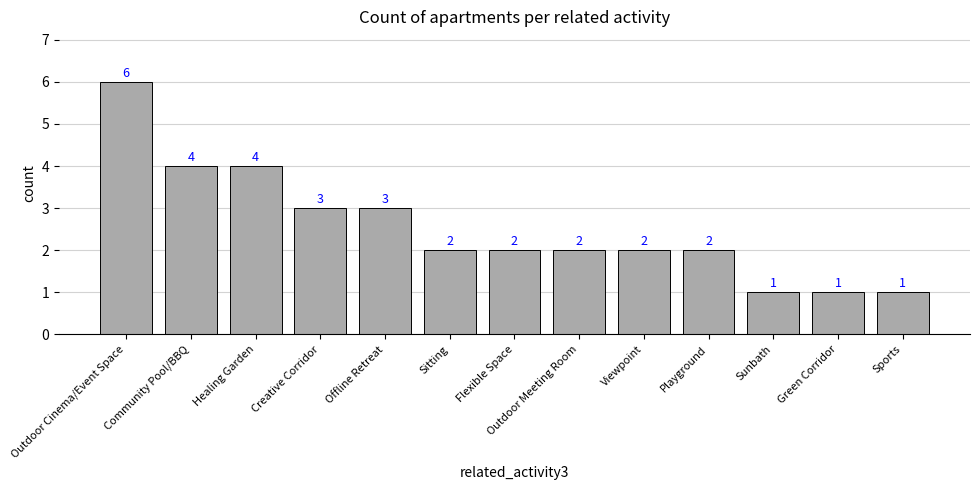

The value at Outdoor Cinema/Event Space is 6. True or false?

True